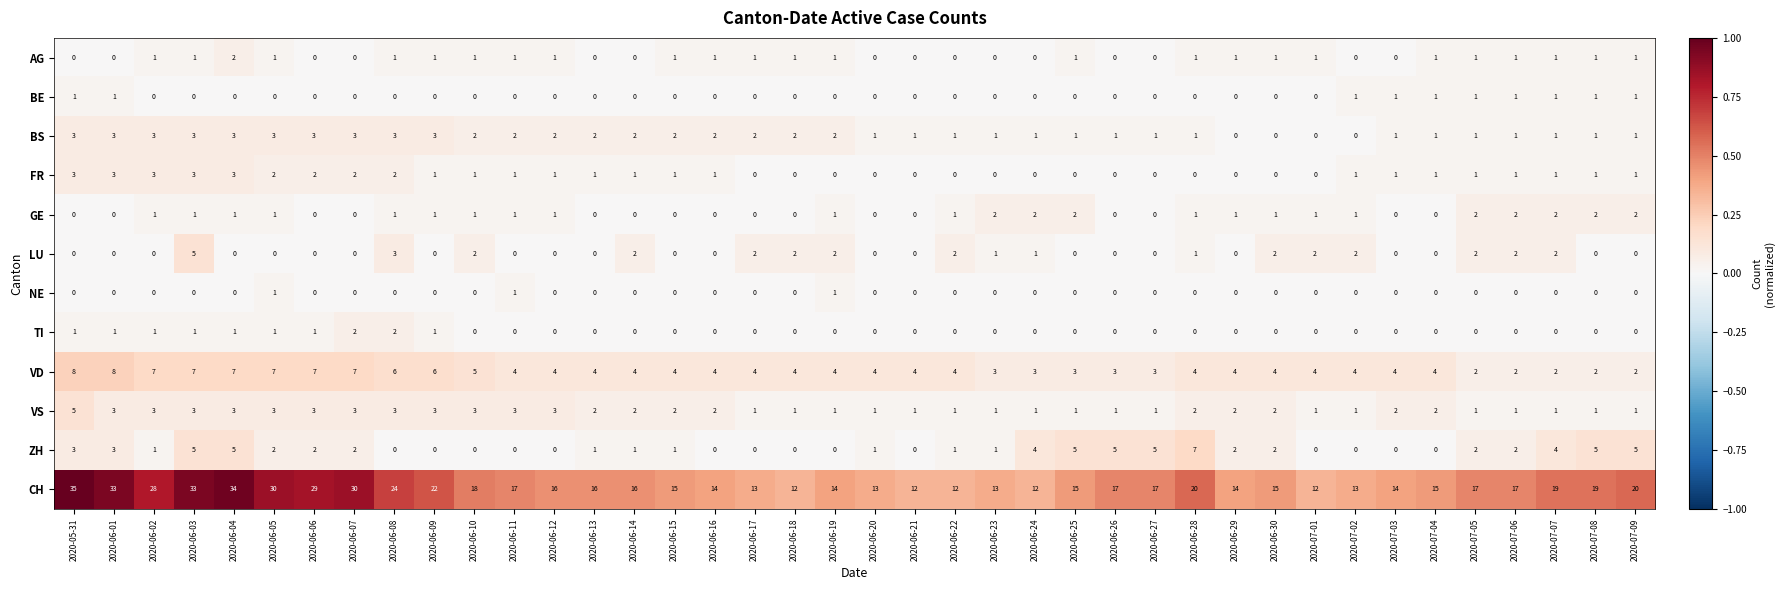

At how many categories does at least one series exceed 0?

40